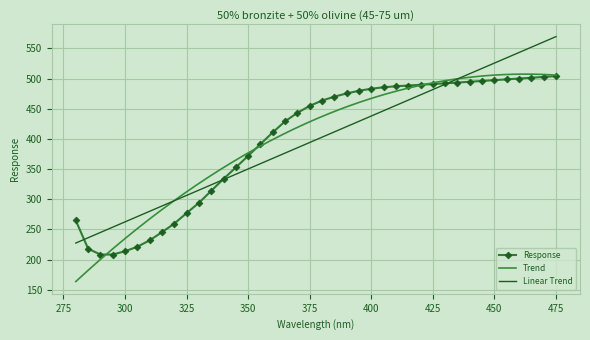

Approximately how many times larger is the value at 395.0 compared to 405.0?

1.0